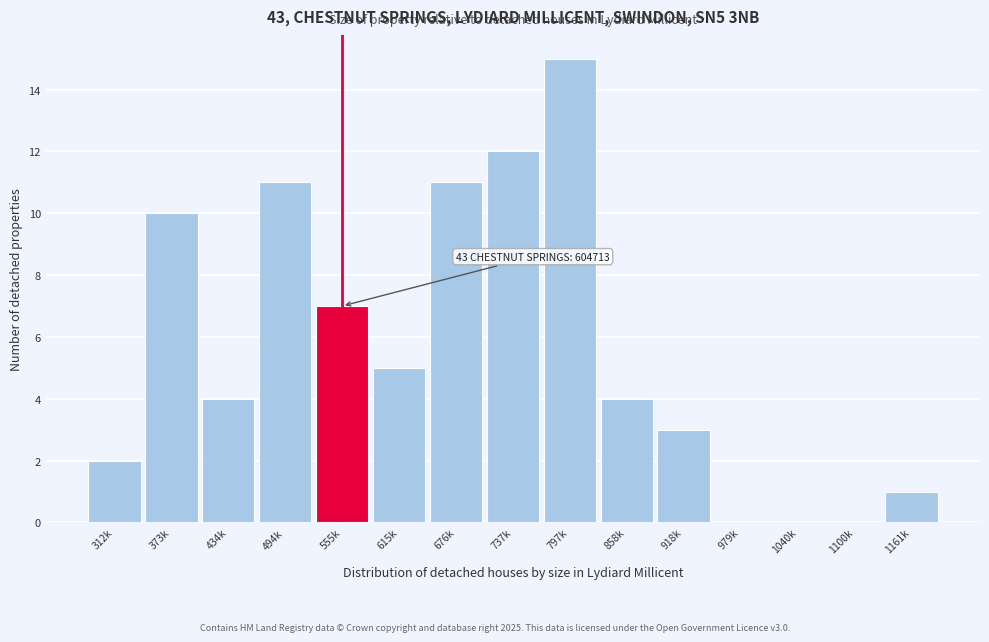

Reading right to left, what are all the values shown in this chart?

1161k=1	1100k=0	1040k=0	979k=0	918k=3	858k=4	797k=15	737k=12	676k=11	615k=5	555k=7	494k=11	434k=4	373k=10	312k=2